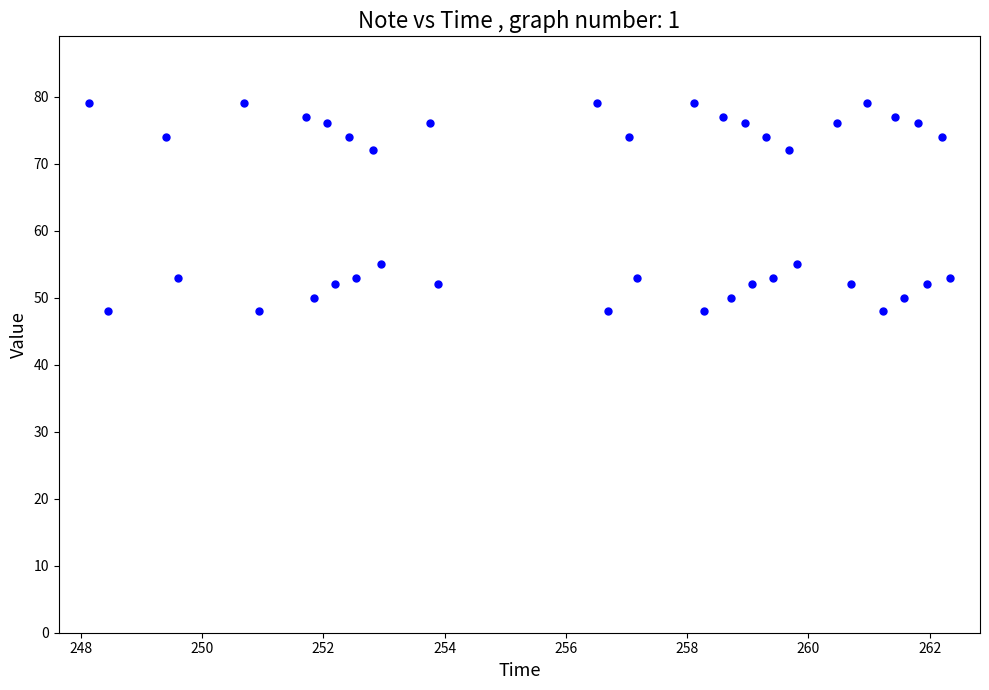

What is the range of Y values (max minus min)?

31